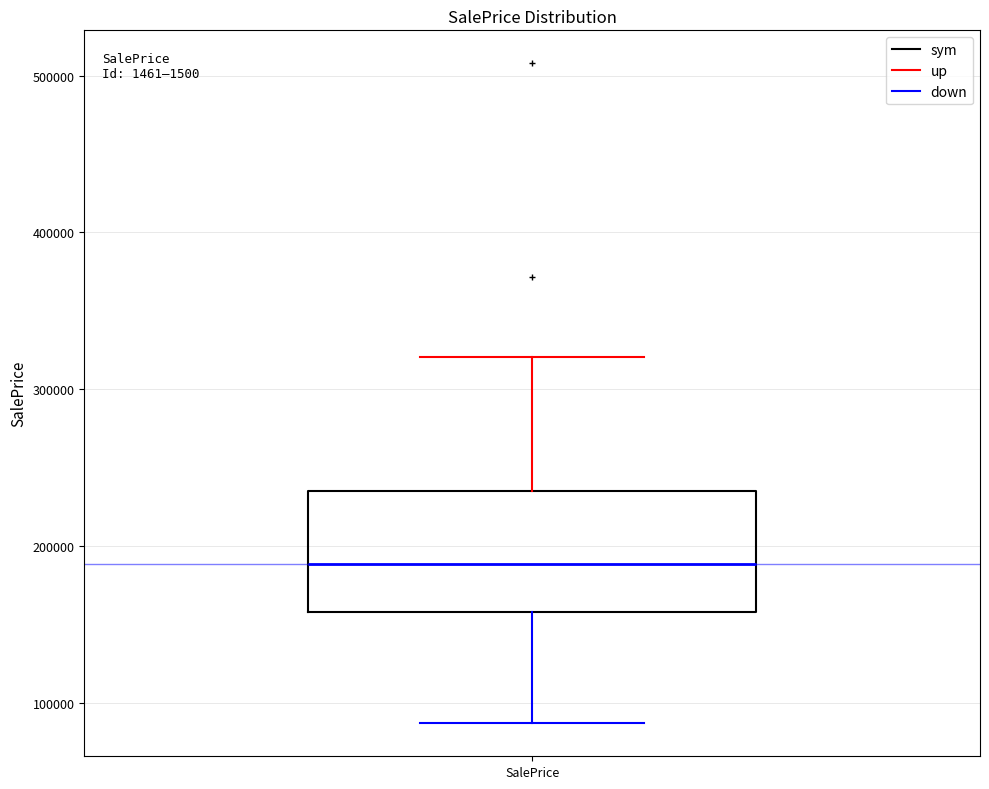

Read this box plot against the y-axis: the position of the median line, the range covered by the box, and the ends of both whiskers. The values are not printed on the chart, so give them approximately, as read against the axis.

median 190000, box 160000 to 240000, whiskers 90000 to 320000